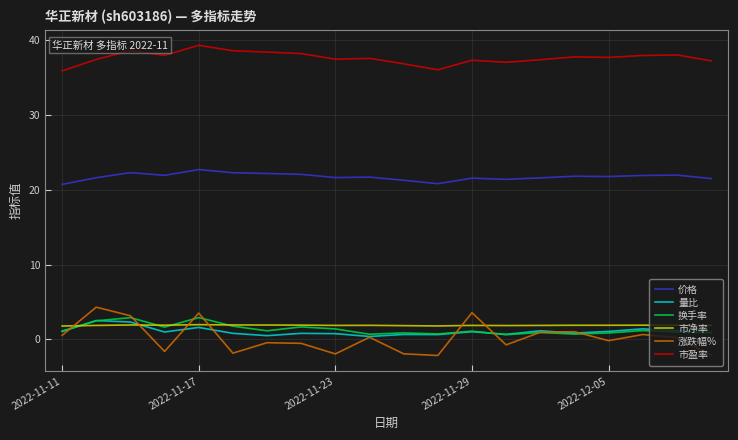

How many series are shown in this chart?

6